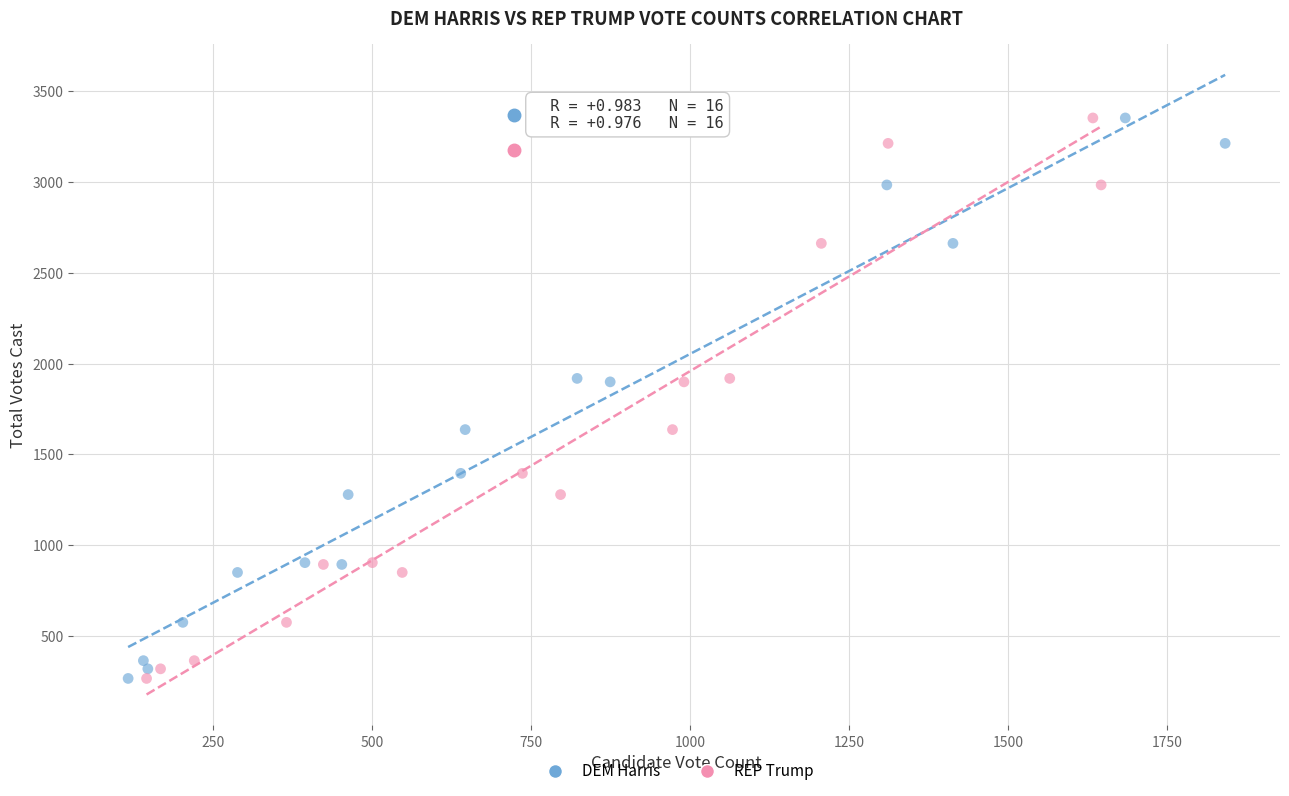

What are all the series names shown in the legend?

DEM Harris, REP Trump